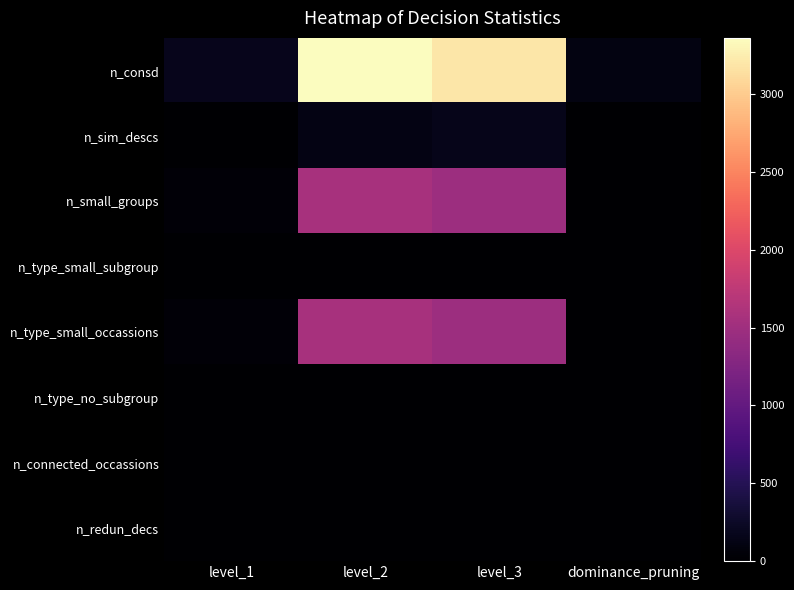

Between level_2 and dominance_pruning, which series saw the biggest shift?

n_consd